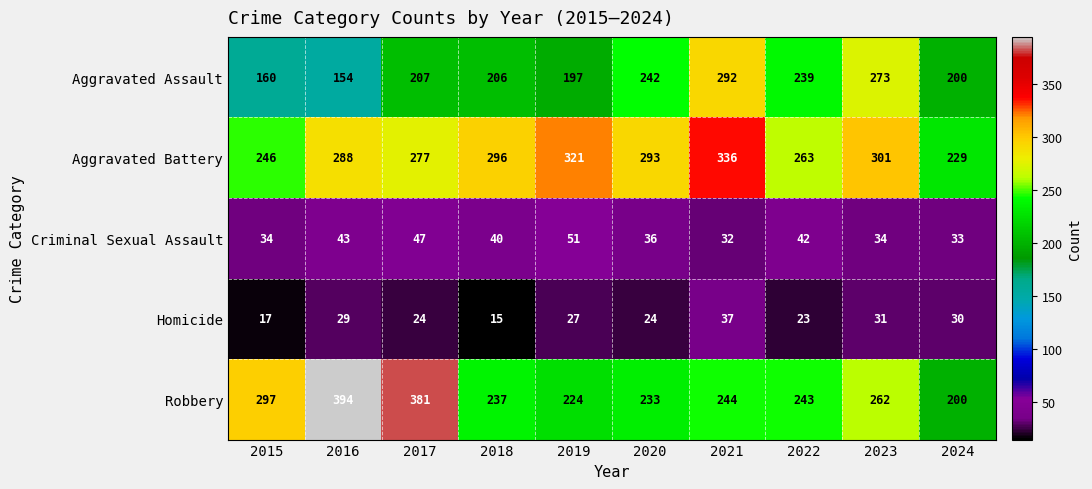

Rank the series at 2022 from lowest to highest value.

Homicide, Criminal Sexual Assault, Aggravated Assault, Robbery, Aggravated Battery